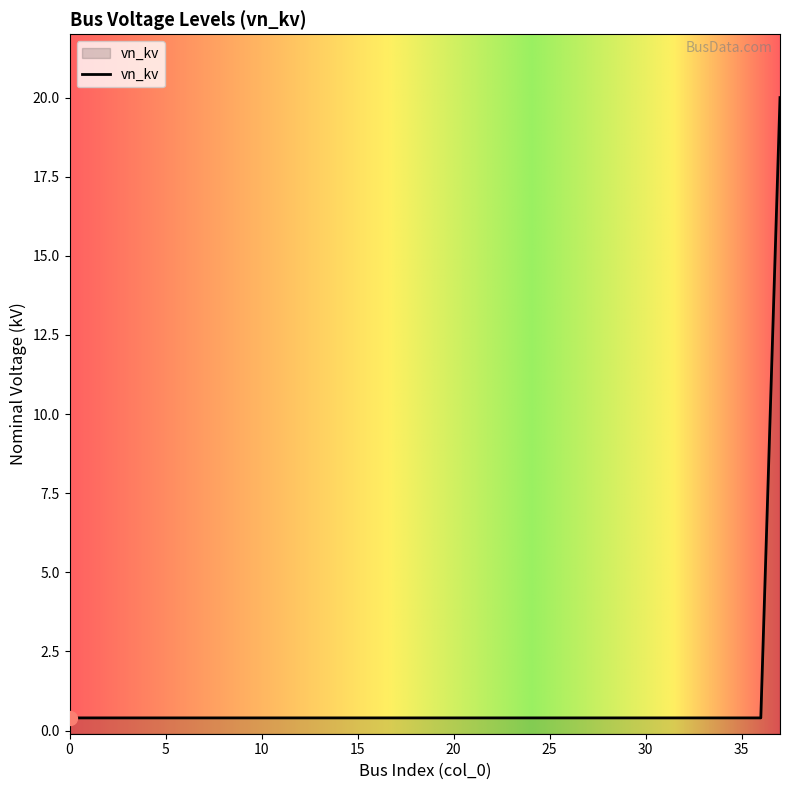

The value at 0 is 0.4. True or false?

True